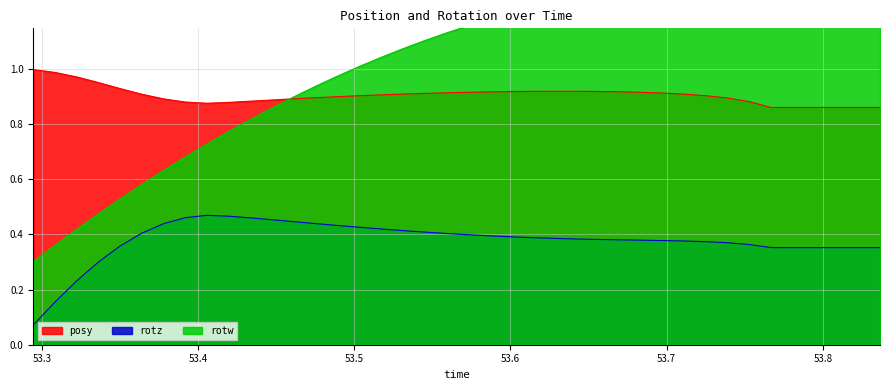

What is the sum of all rotz values?

15.1